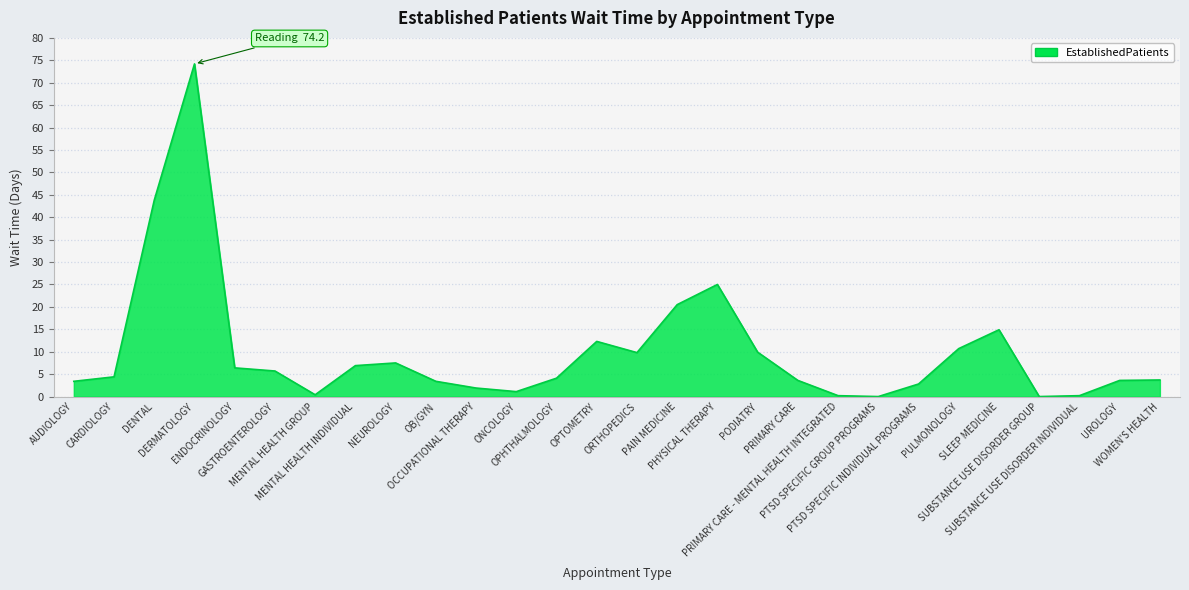

What position from the left is PTSD SPECIFIC INDIVIDUAL PROGRAMS?

22